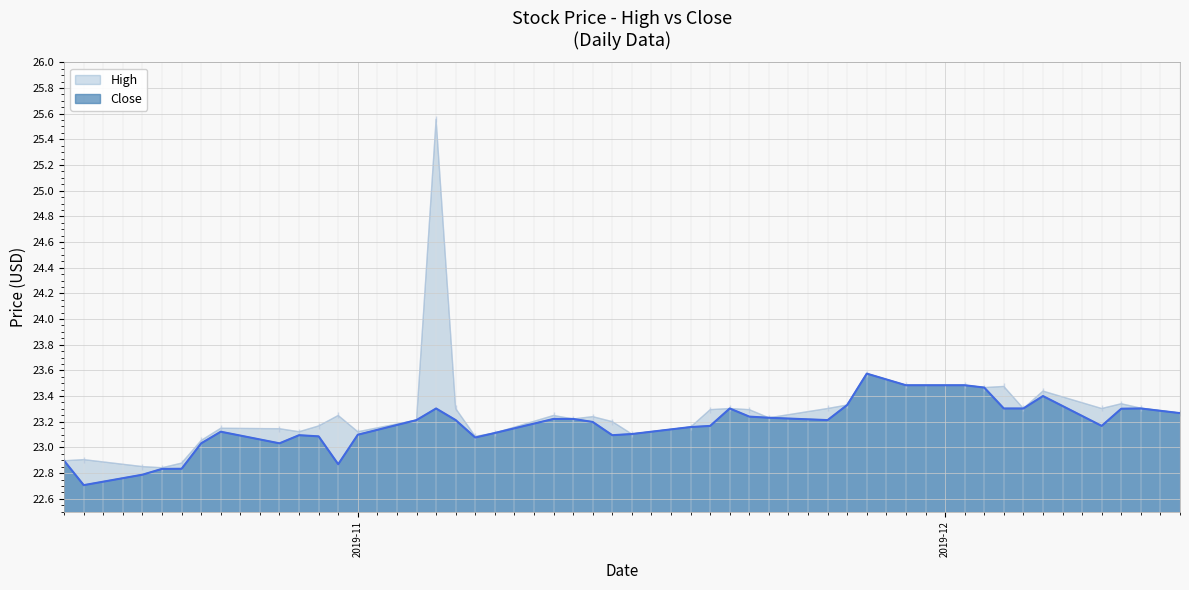

How many interior local valleys does the Close series have?

7